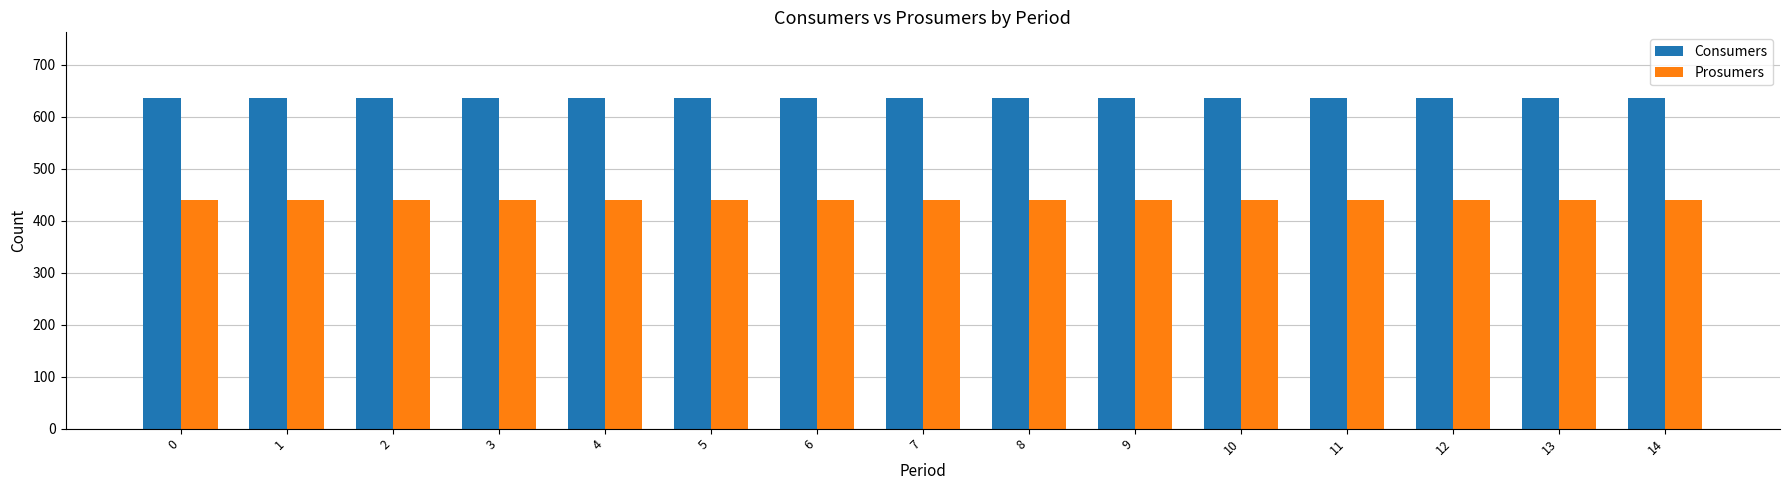

What value does the Consumers series have at 10?

635